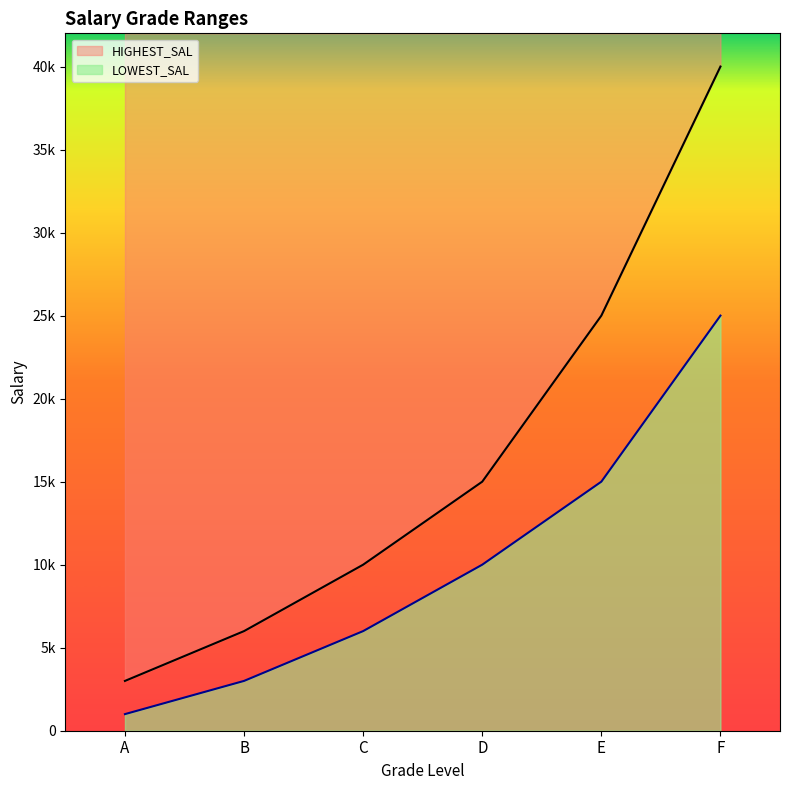

How many data points in LOWEST_SAL are above 10000?

2